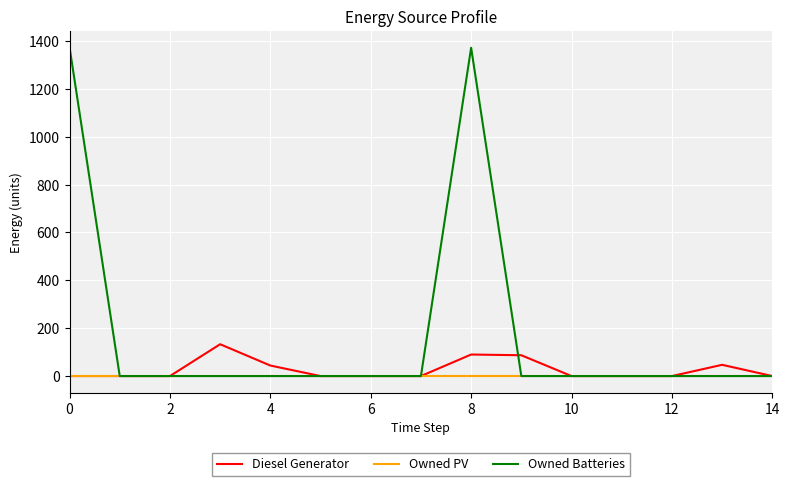

True or false: Owned Batteries and Diesel Generator intersect in this chart.

True